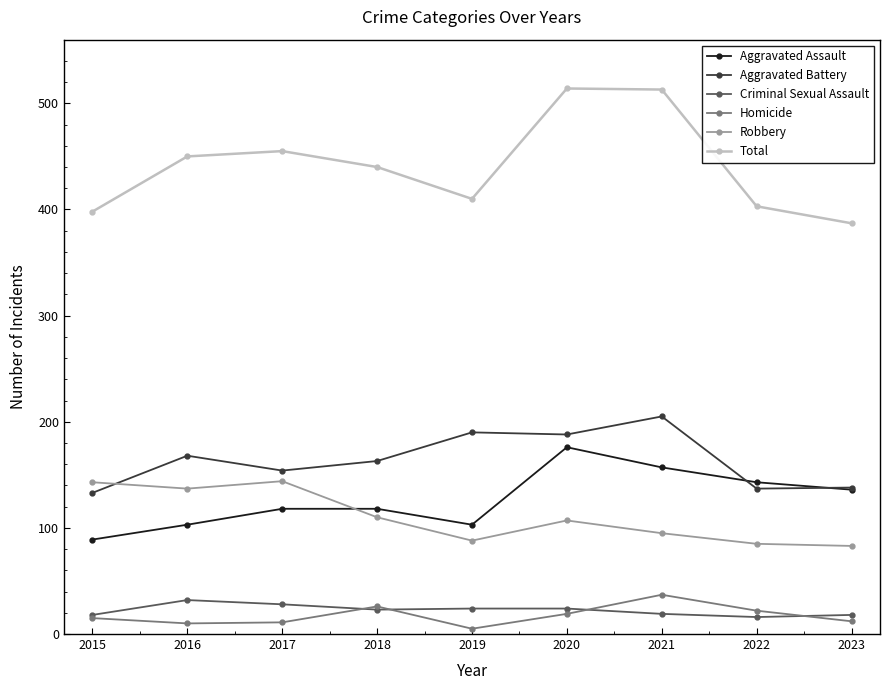

Where is the first local maximum for Aggravated Battery?

2016